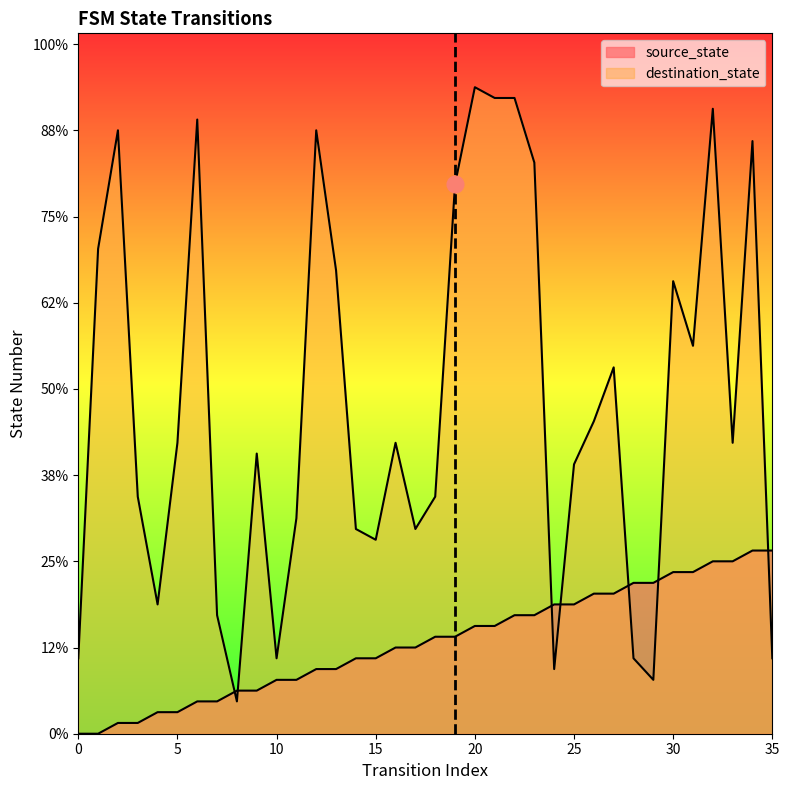

List the labels in order of source_state value, largest first.

34, 35, 32, 33, 30, 31, 28, 29, 26, 27, 24, 25, 22, 23, 20, 21, 18, 19, 16, 17, 14, 15, 12, 13, 10, 11, 8, 9, 6, 7, 4, 5, 2, 3, 0, 1